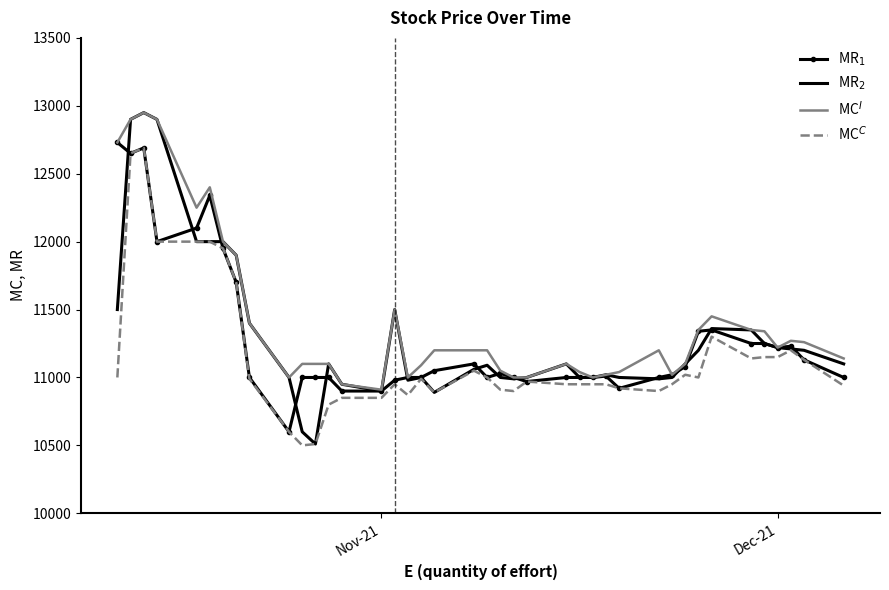

How many values in the MR$_1$ series are below 11020?

20